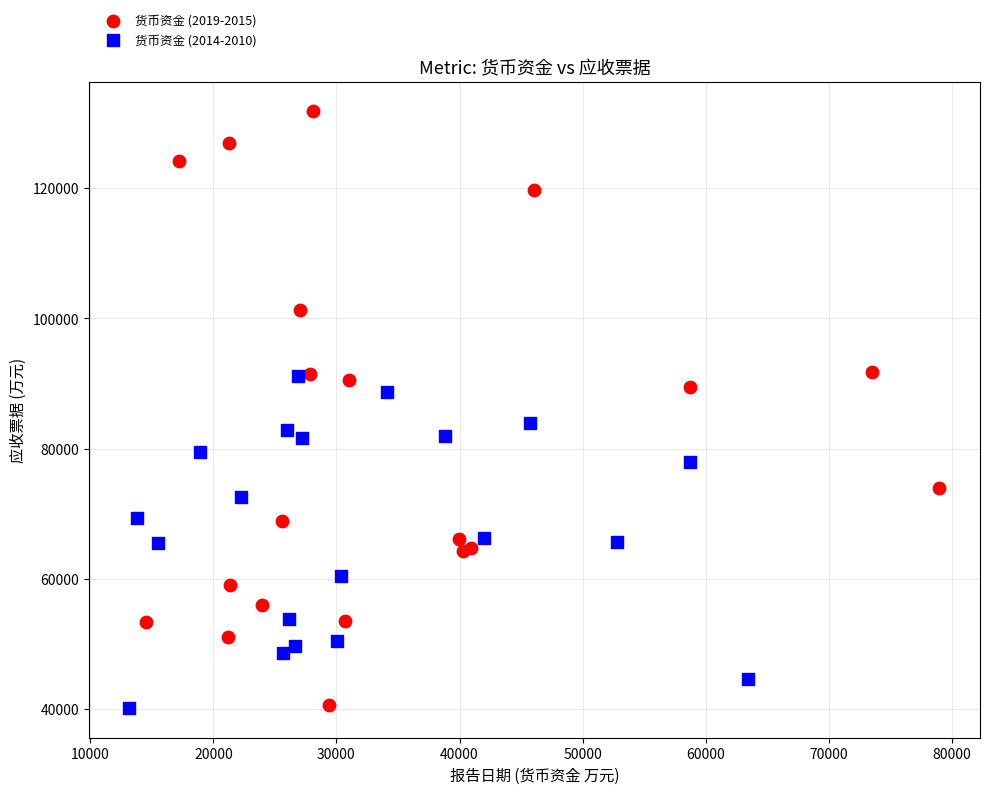

Which series contains the highest Y value?

货币资金 (2019-2015)